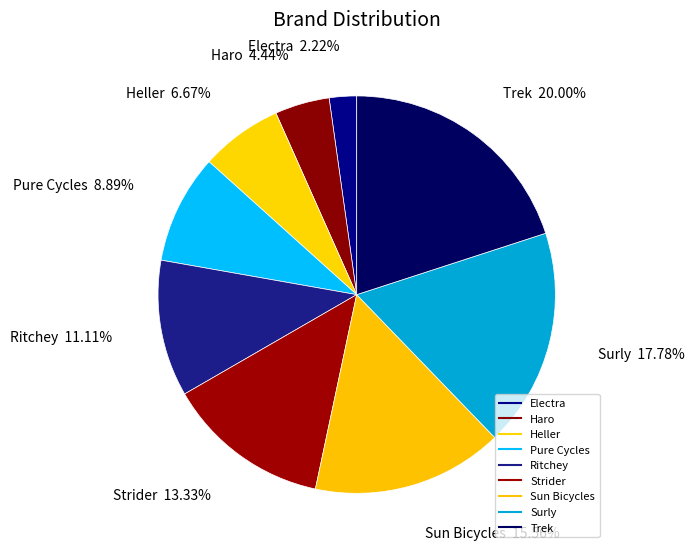

To the nearest percent, what is the combined percentage of Ritchey and Trek?

31%